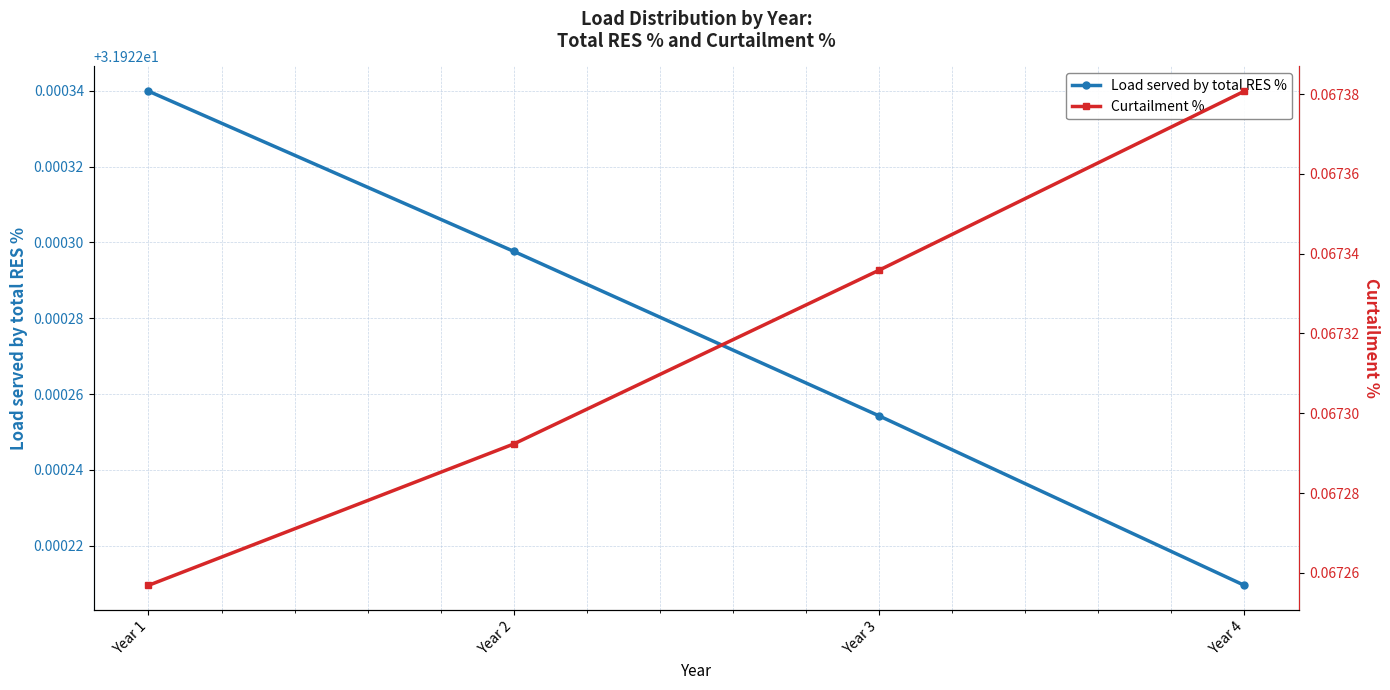

Does the chart display data point markers on the line(s)?

Yes